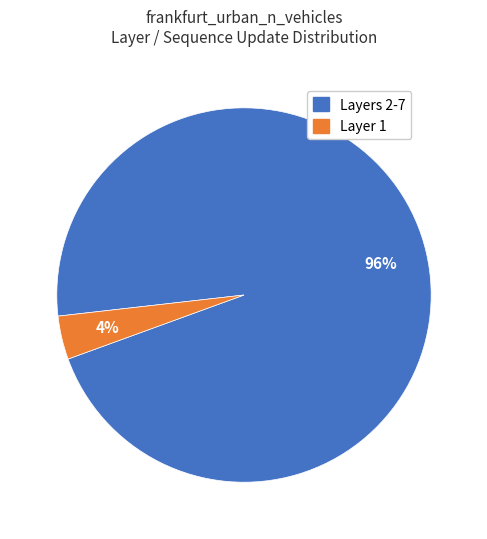

To the nearest percent, what is the difference between the largest and smallest slice percentages?

92%